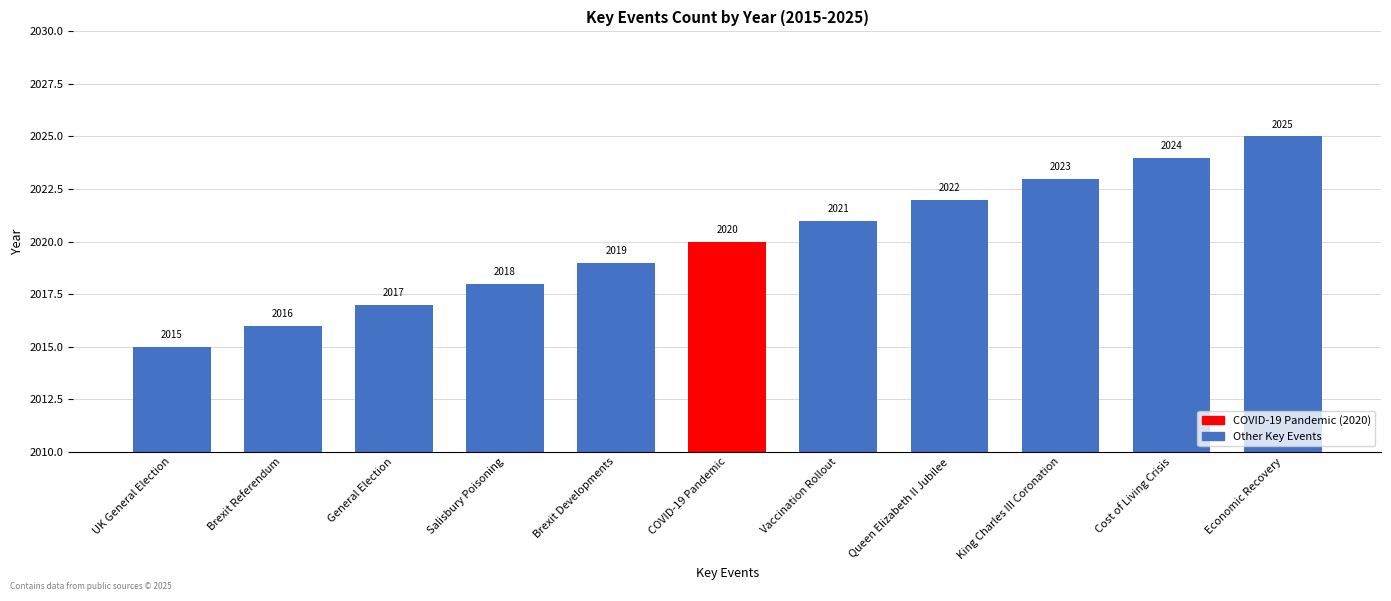

What is the sum of the values at General Election and Vaccination Rollout?

4038